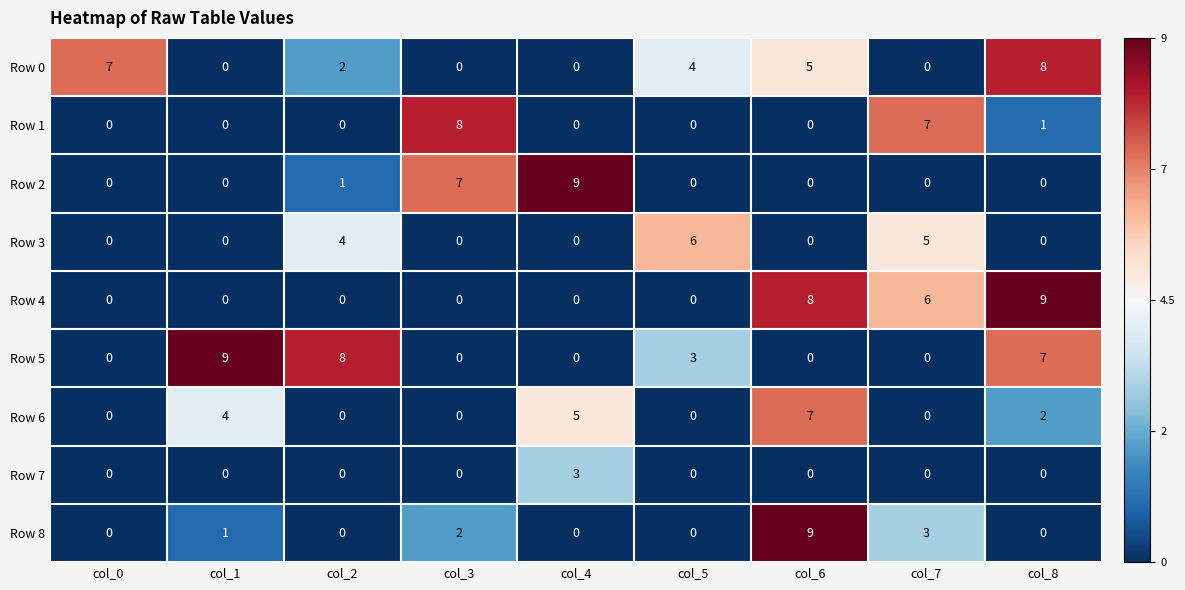

How many distinct data groups are displayed?

9